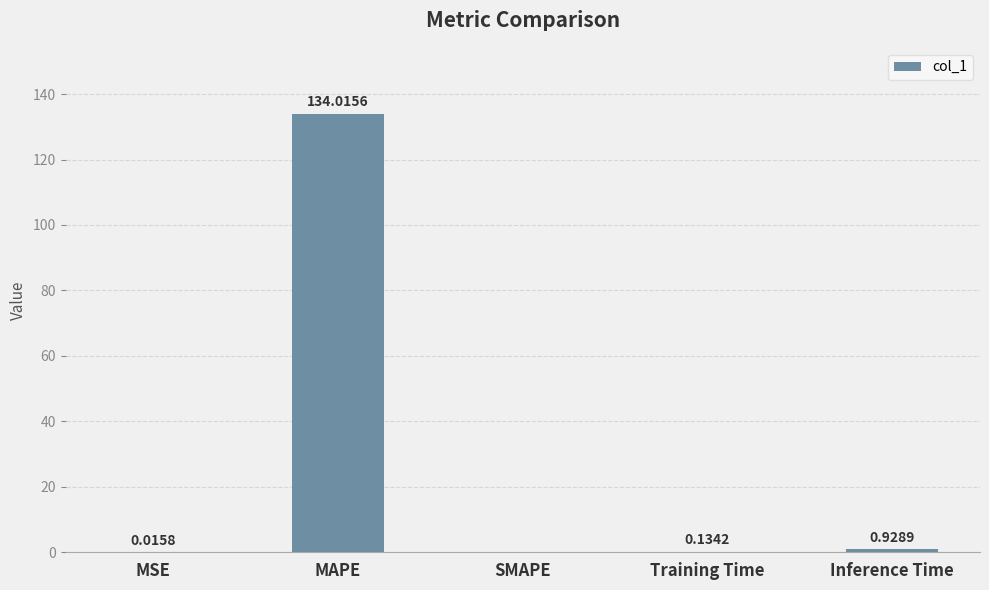

Which has a higher value, MAPE or MSE?

MAPE